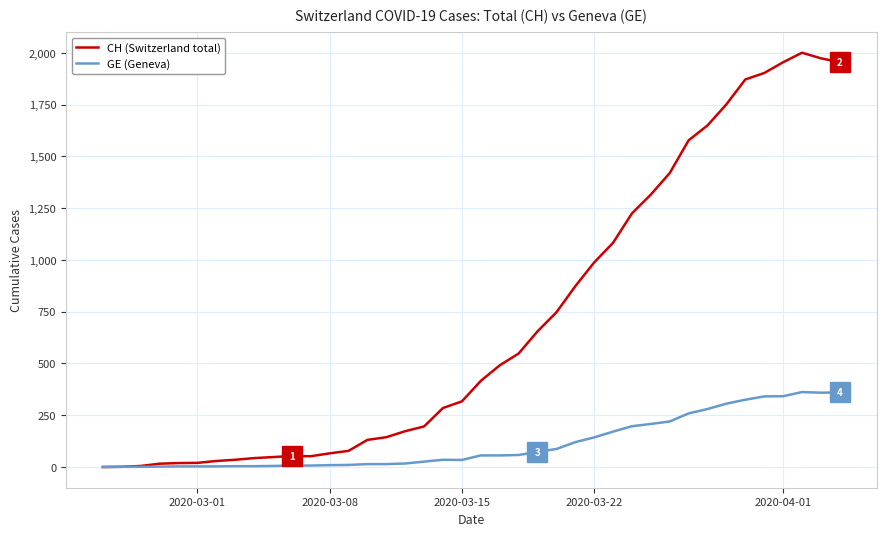

Which series has the widest spread of values?

CH (Switzerland total)